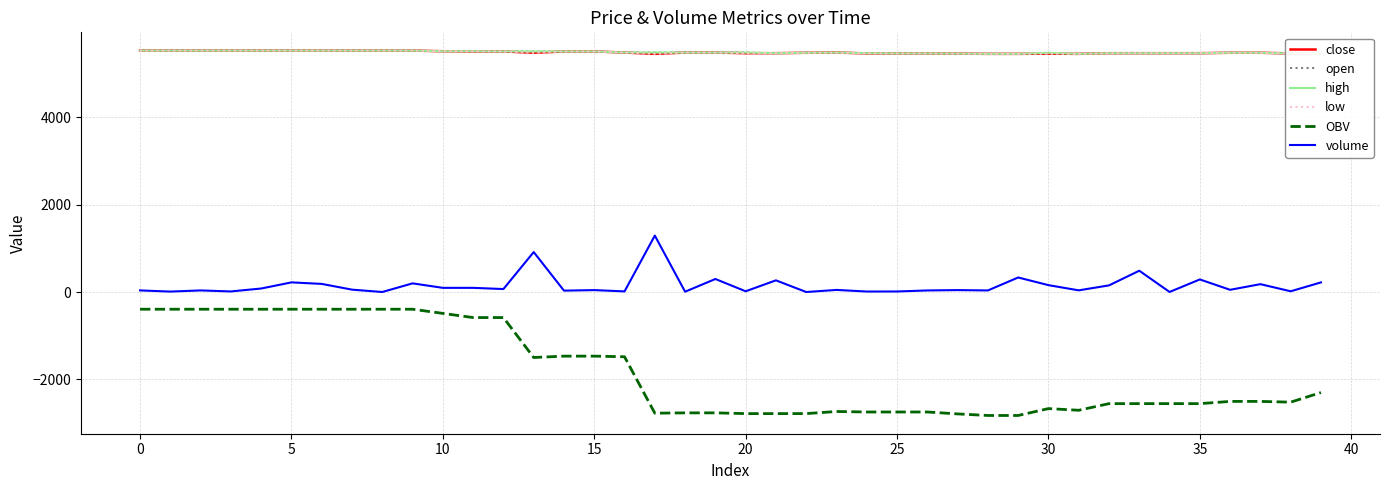

What is the highest value of the high series?

5530.0